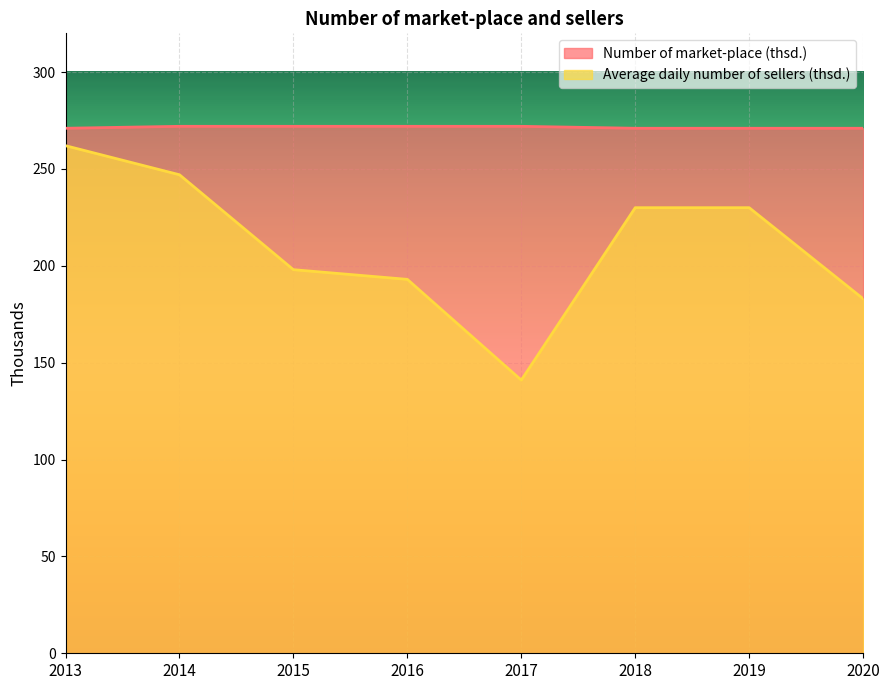

At which category does Average daily number of sellers (thsd.) reach its first local valley?

2017